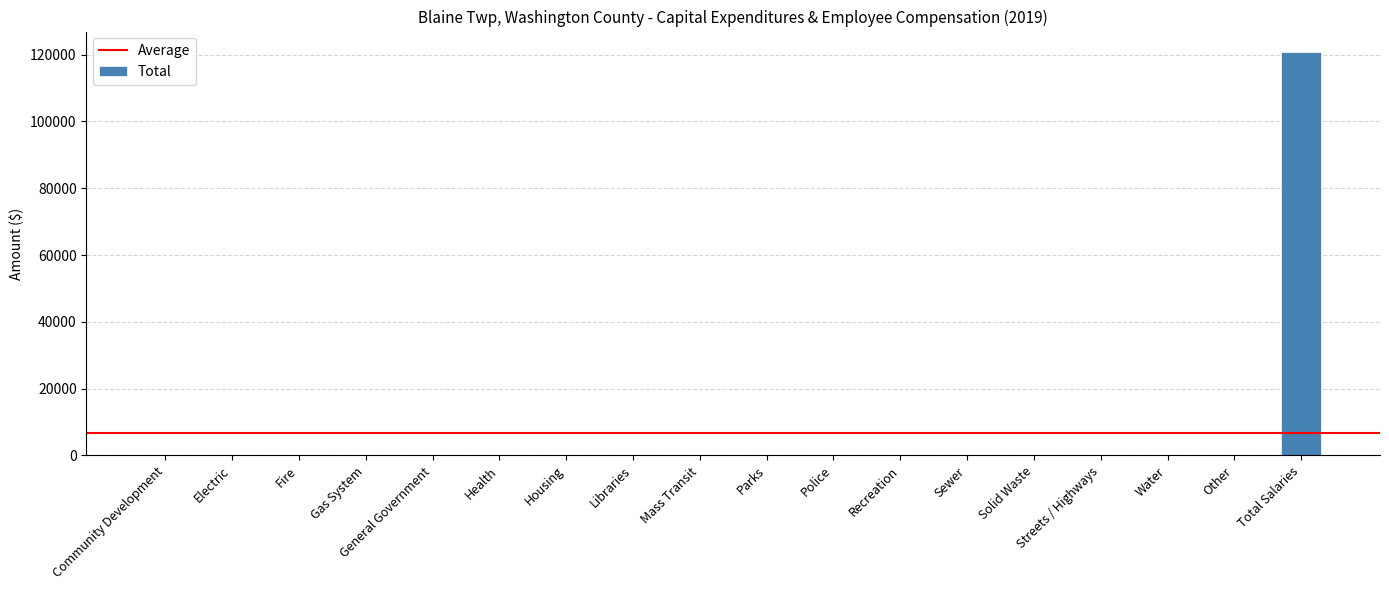

Are the bars horizontal?

No